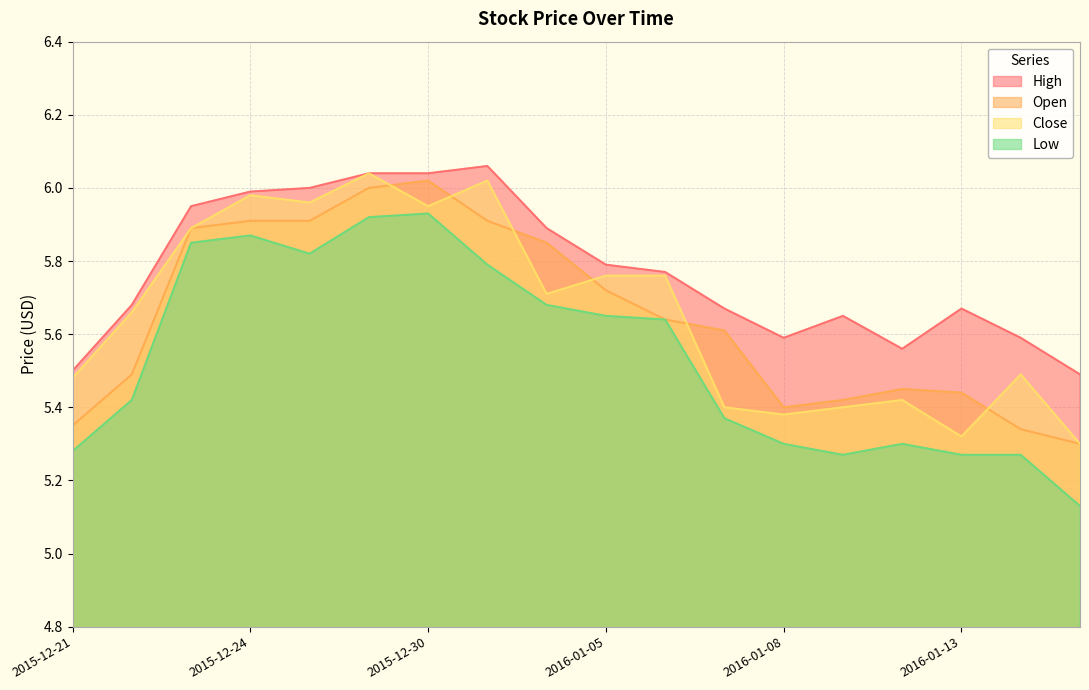

The value of Close at 2016-01-06 is 5.8. True or false?

True